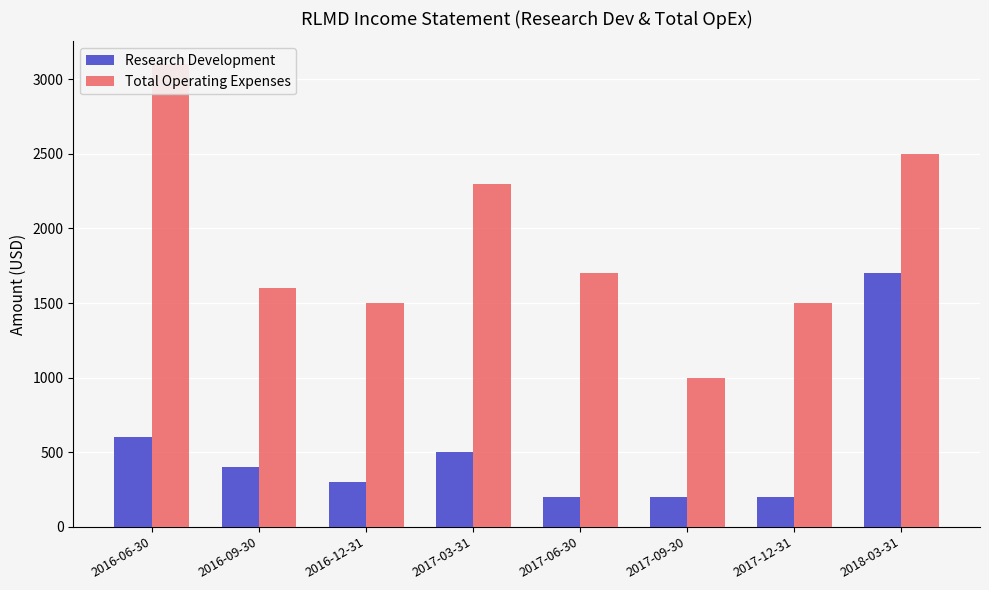

What is the sum of the Total Operating Expenses values at 2016-06-30 and 2016-12-31?

4600